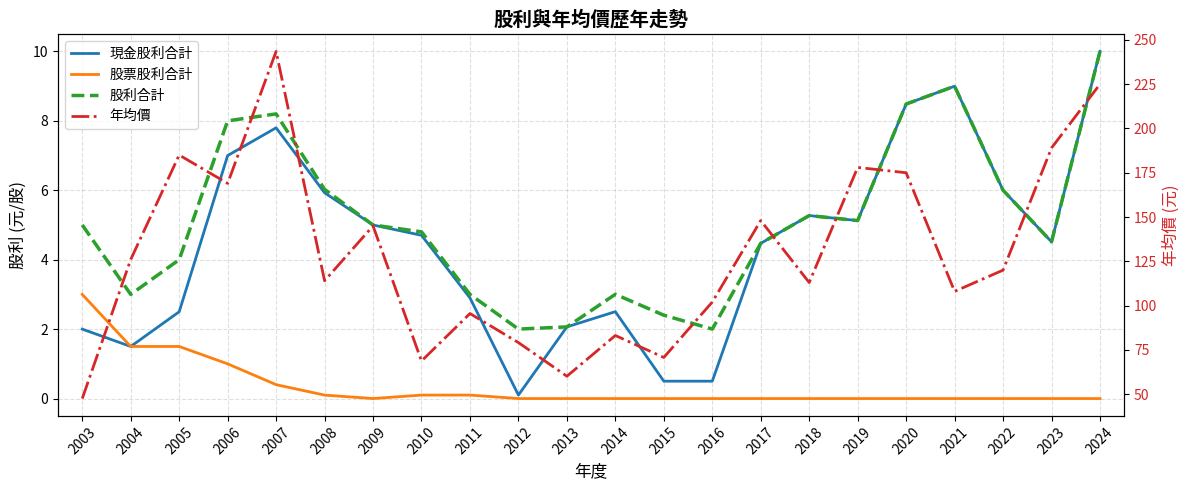

Where is the first local maximum for 股利合計?

2007